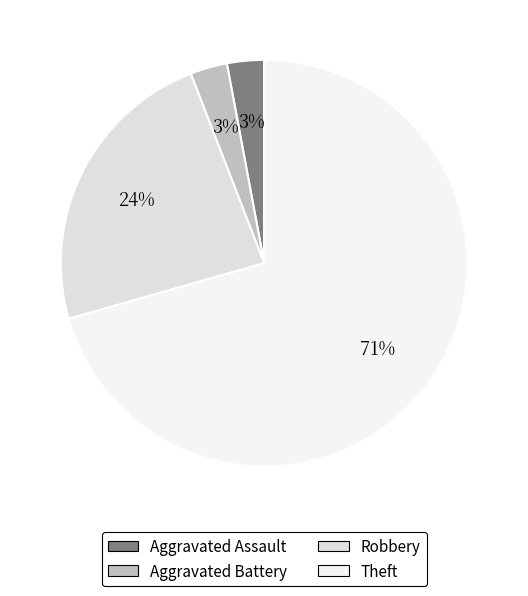

What is the largest slice in the pie chart?

Theft